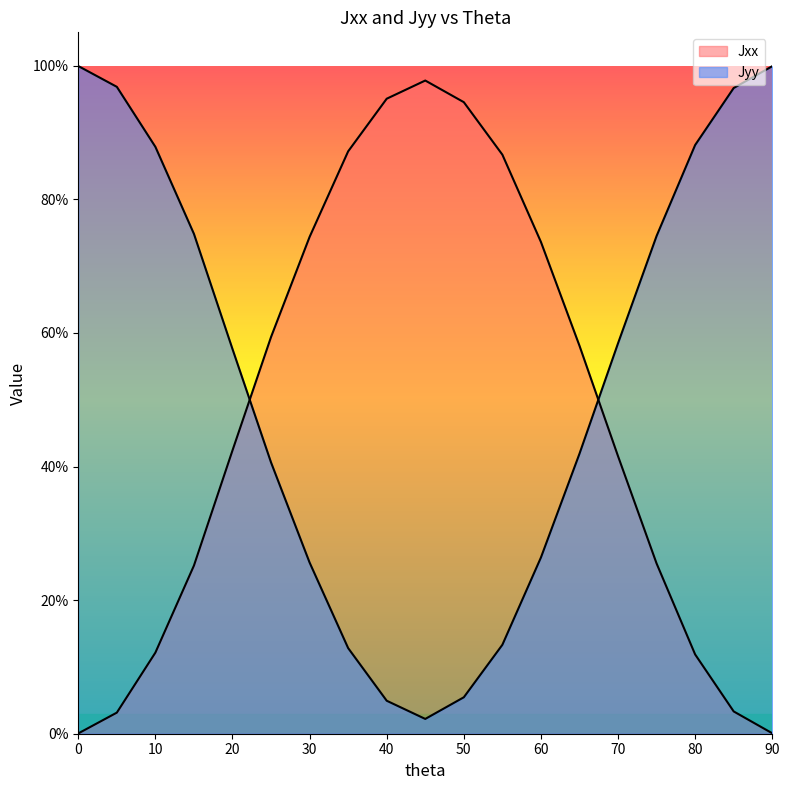

Is it true that Jxx equals 0.4 at 15?

False